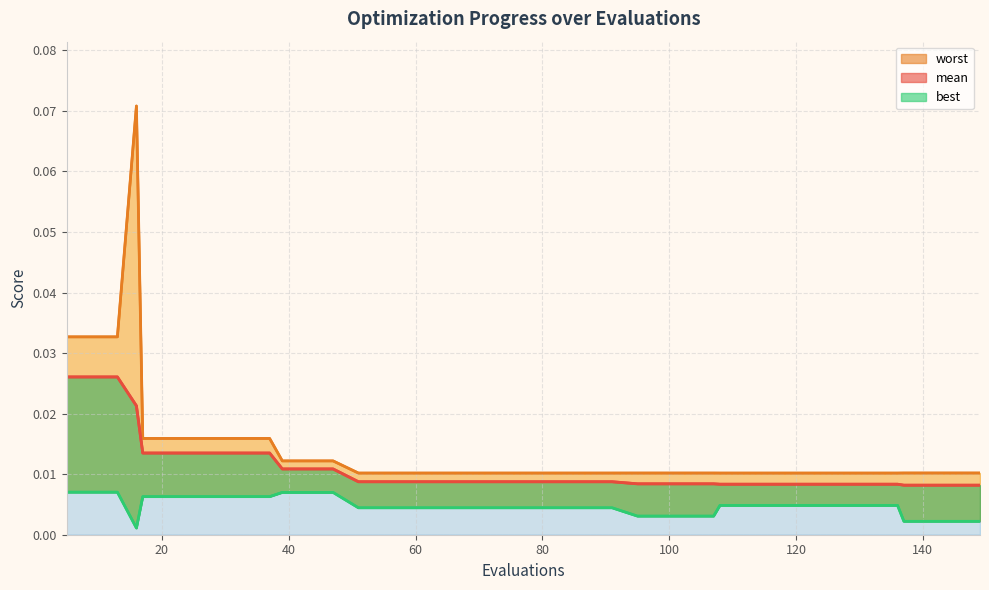

How many lines are shown in the chart?

3